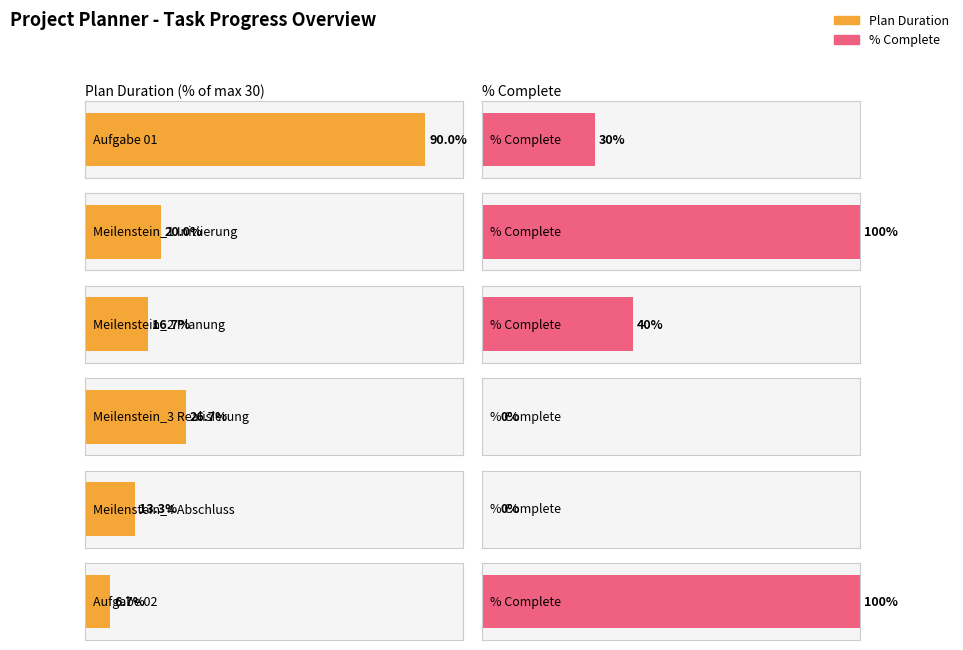

Are the bars horizontal?

Yes